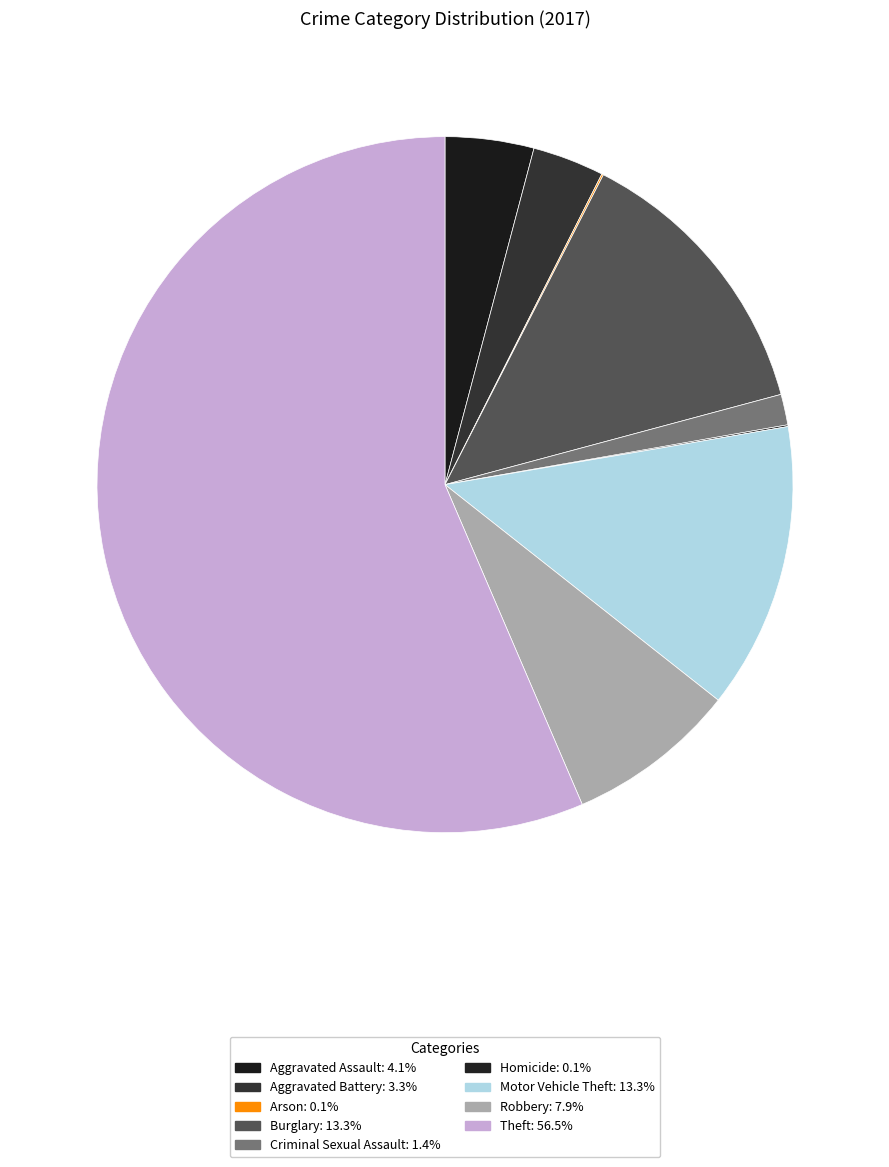

To the nearest percent, what is the combined percentage of Homicide and Aggravated Assault?

4%